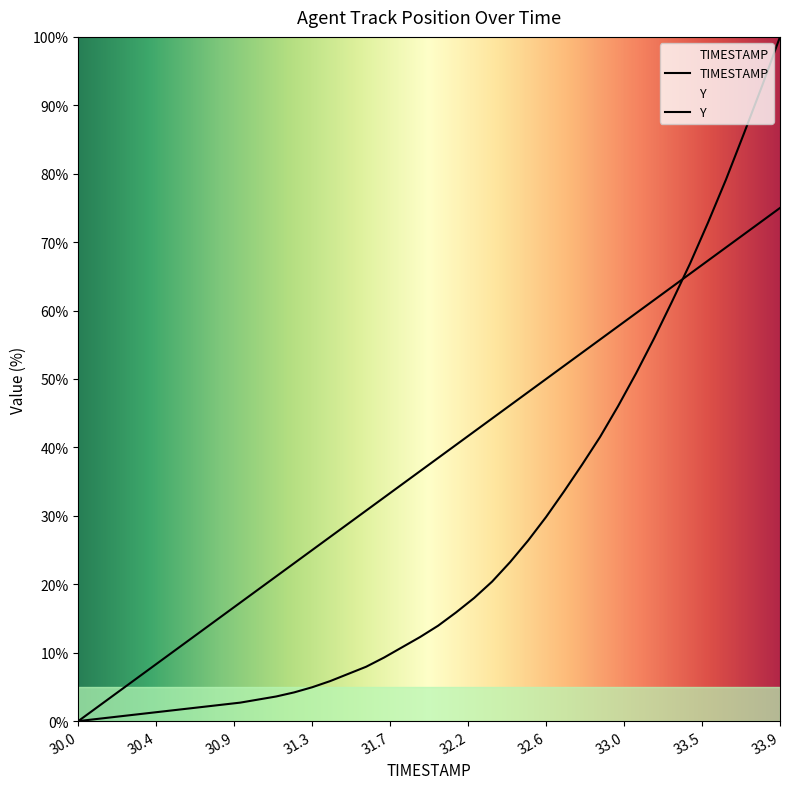

What is the average value of the Y series?

26.4